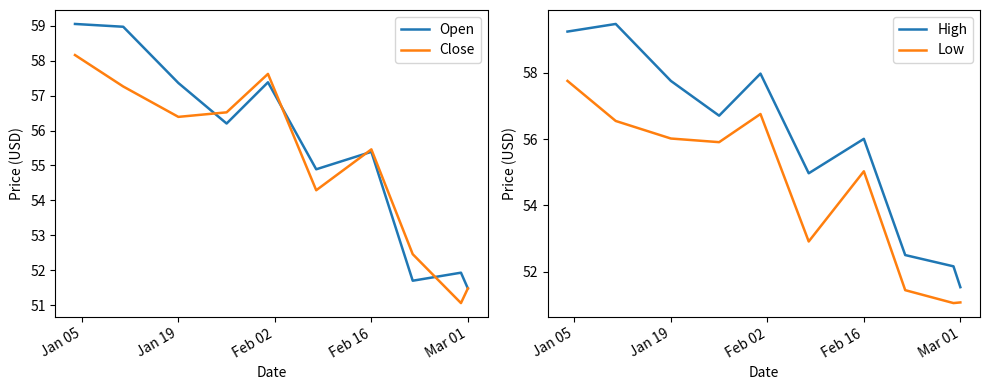

At which label does Open reach its minimum?

Mar 01